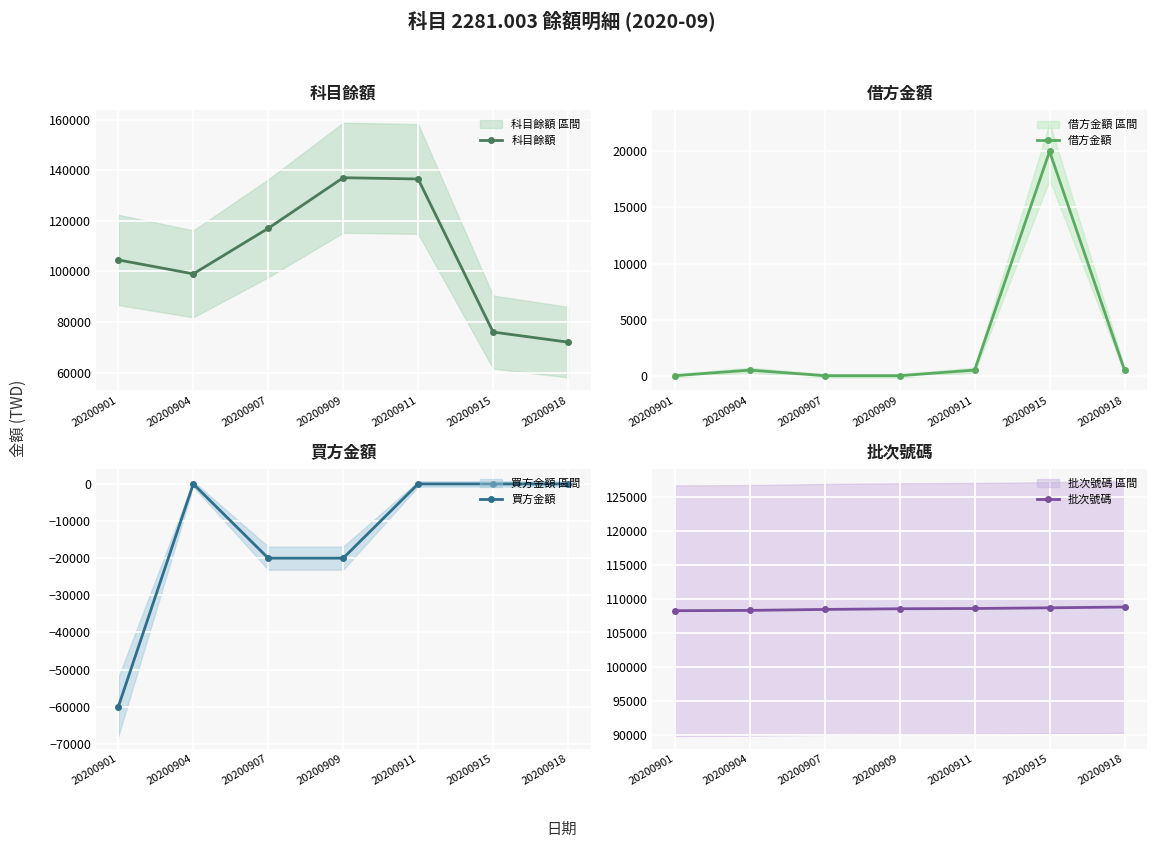

How many data points does each series have?

7